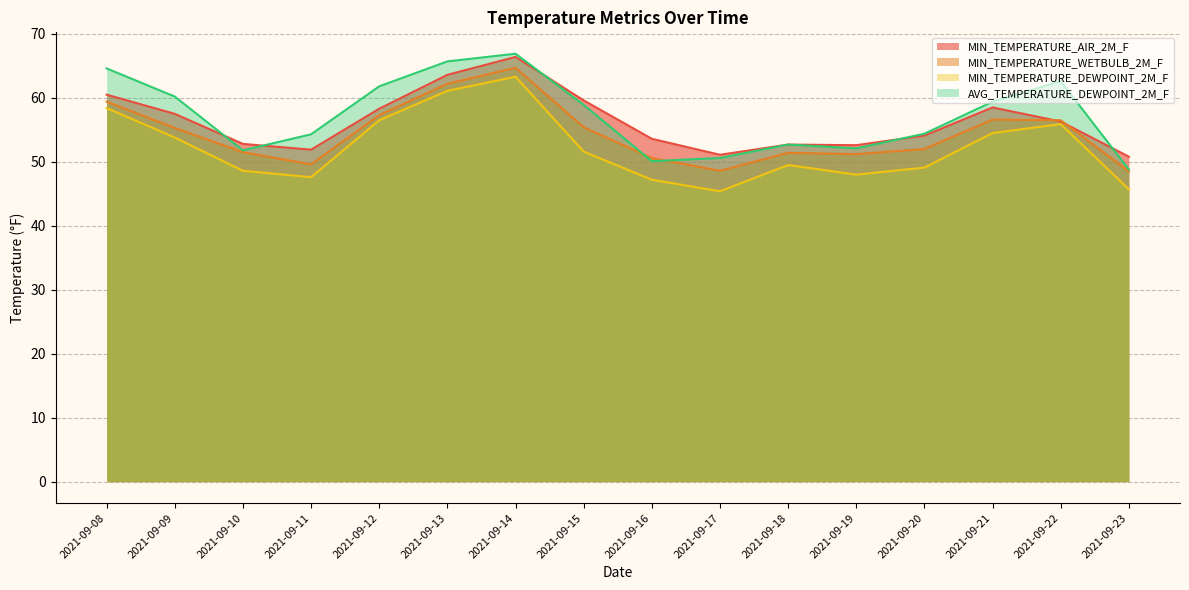

How many lines are shown in the chart?

4